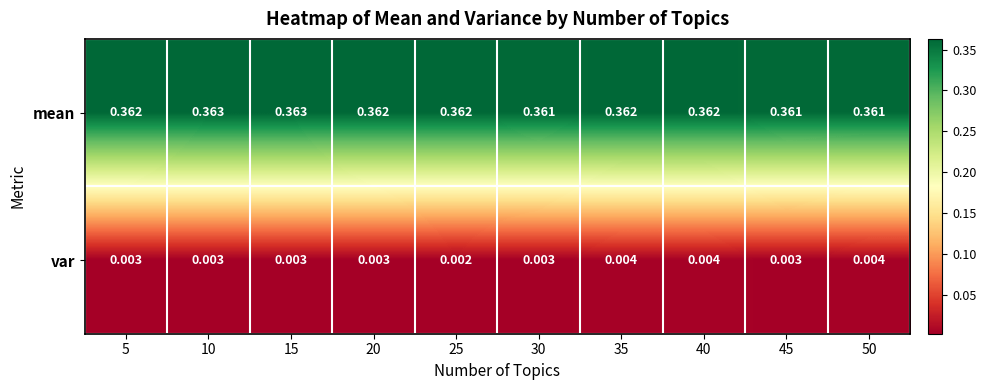

Which series changed the most between 25 and 35?

var